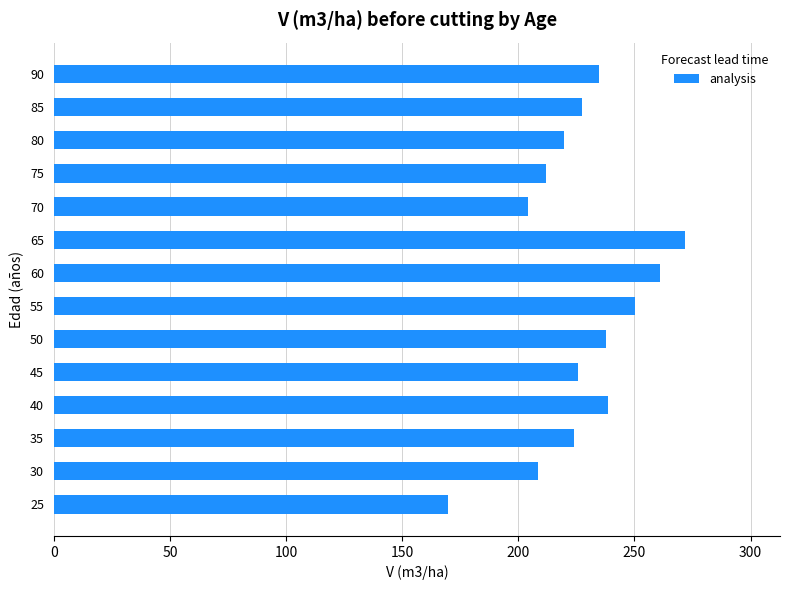

What is the maximum value shown in the chart?

271.9